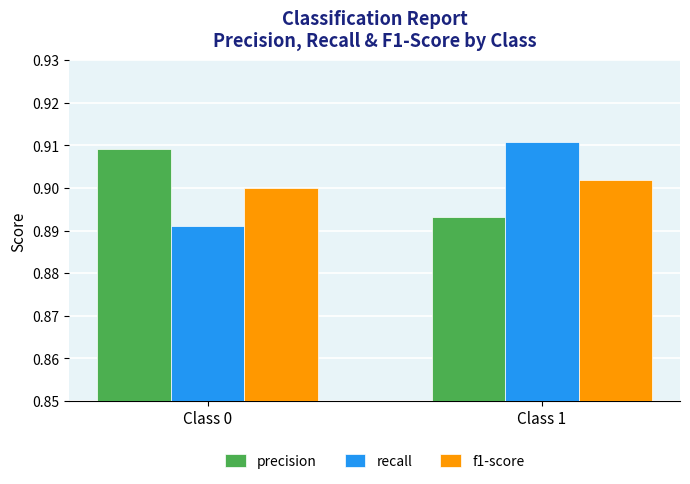

Which category has the highest value across all series?

Class 1